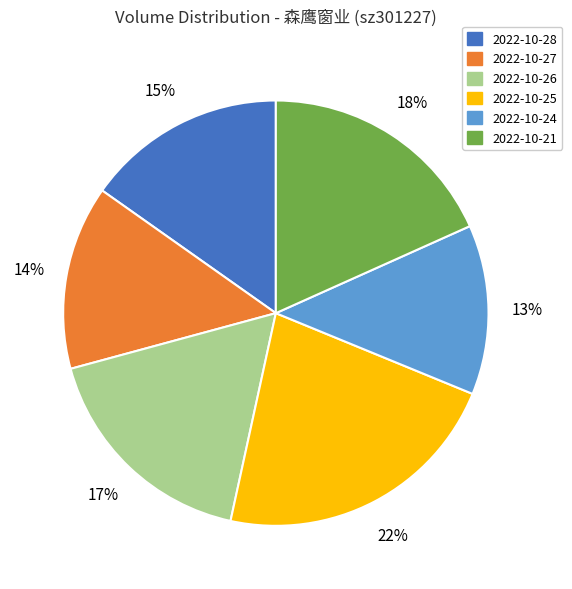

Do 2022-10-27 and 2022-10-25 together represent more than half of the pie?

No